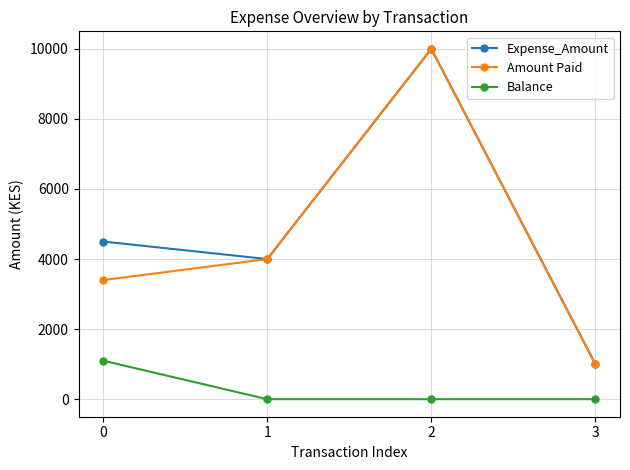

Reading right to left, list all the values displayed in this chart.

Expense_Amount: 3=1000	2=10000	1=4000	0=4500
Amount Paid: 3=1000	2=10000	1=4000	0=3400
Balance: 3=0	2=0	1=0	0=1100